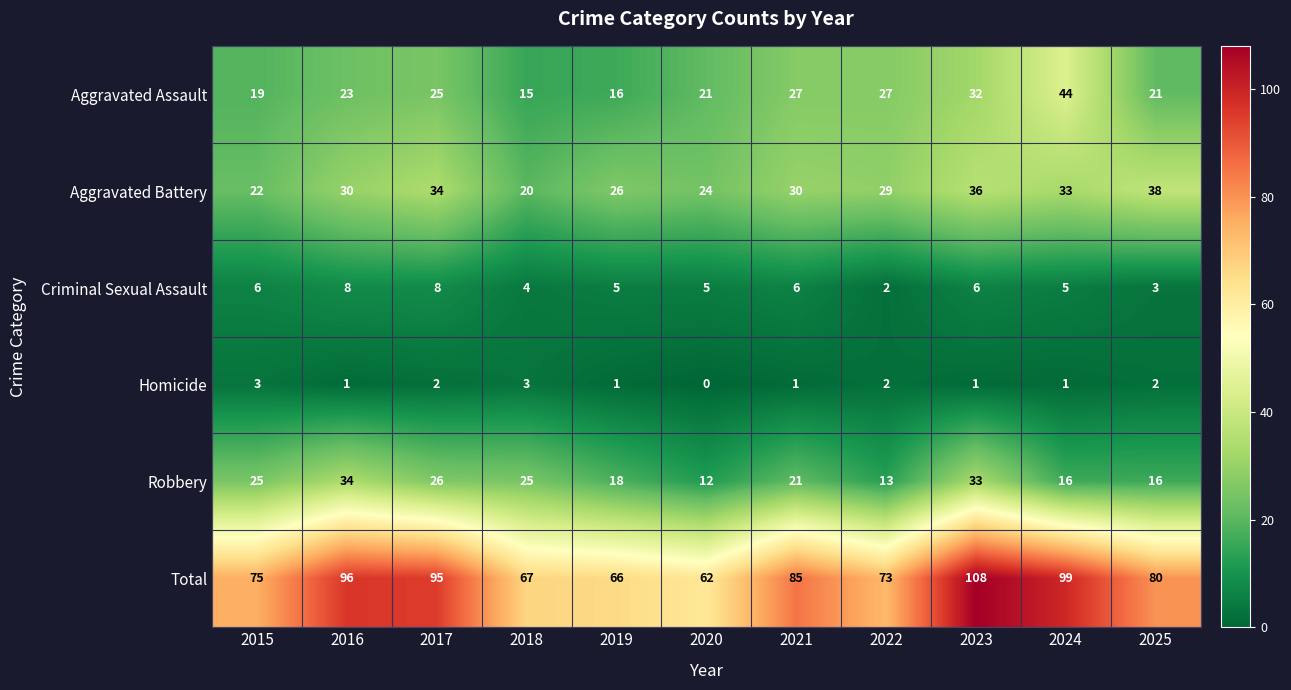

Which category has the highest value across all series?

2023